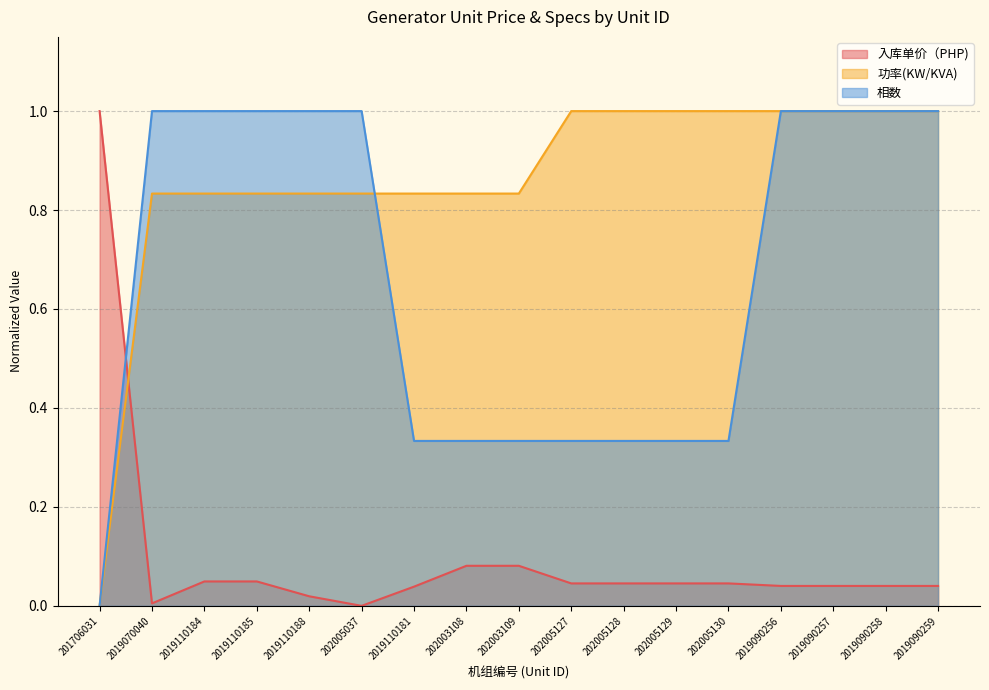

Is it true that 功率(KW/KVA) equals 0.8 at 2019110185?

True